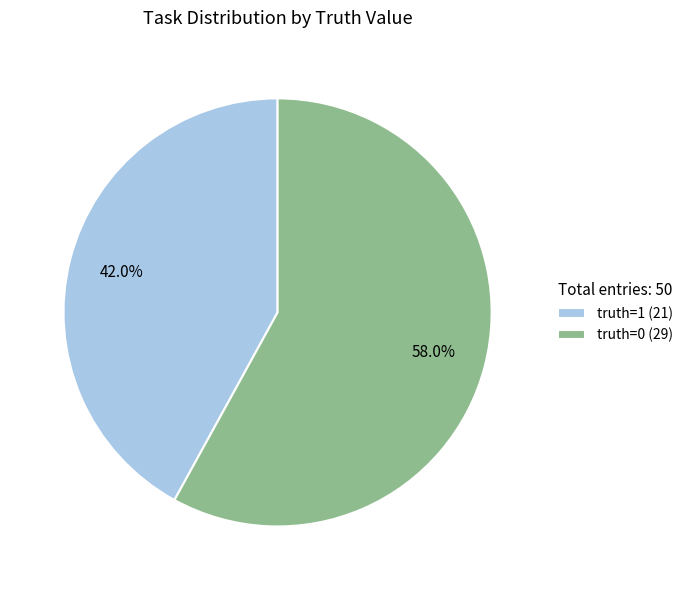

Between truth=0 and truth=1, which is larger?

truth=0